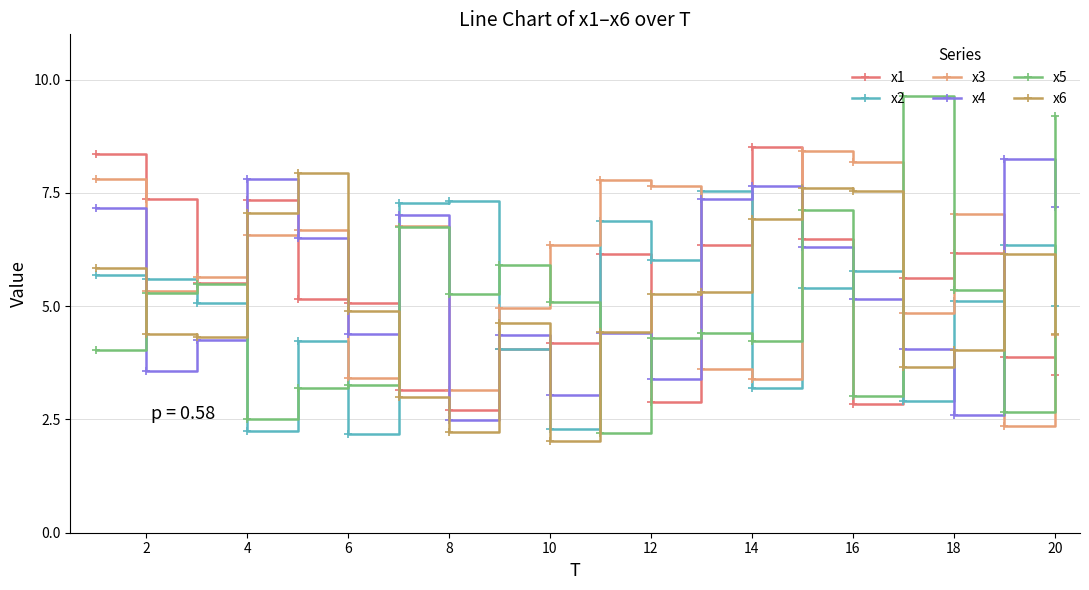

Which series has the widest spread of values?

x5